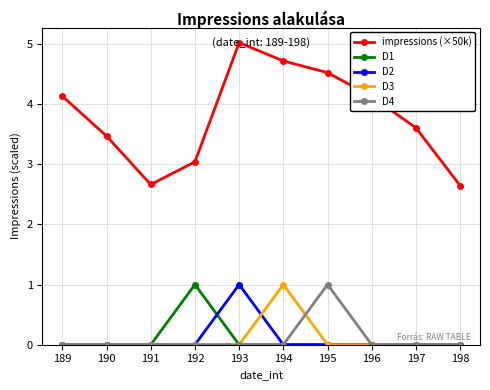

At which label does D3 reach its peak?

194